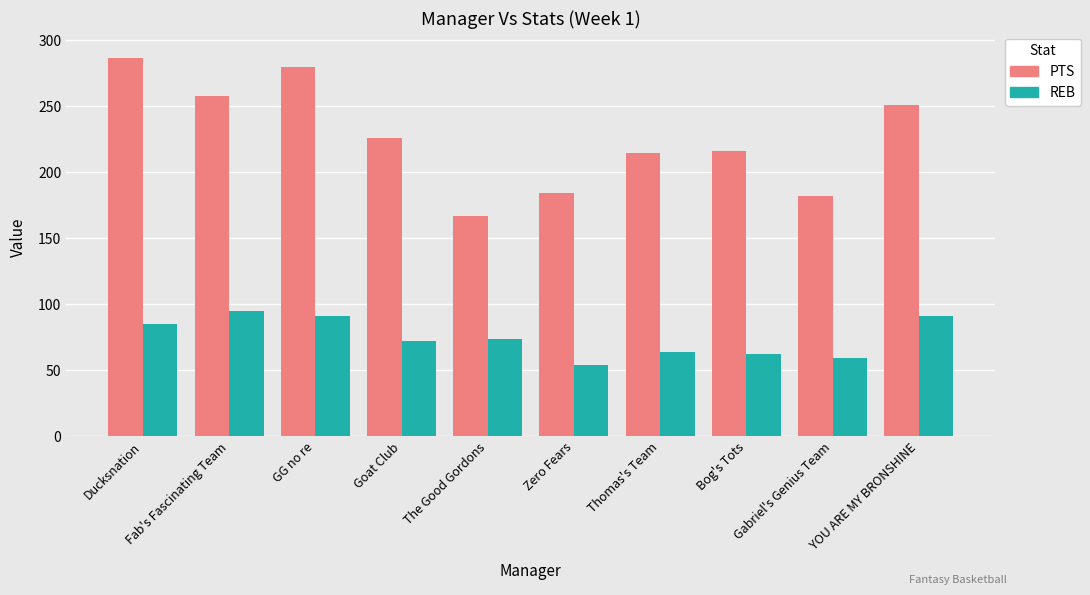

How many categories are shown in the chart?

10